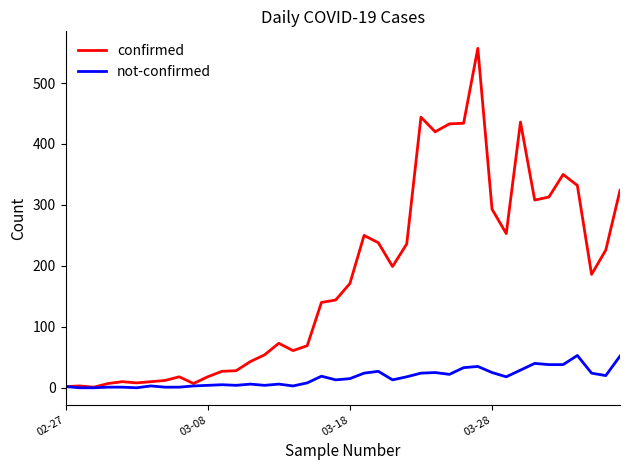

Rank the series by their maximum value, from lowest to highest.

not-confirmed, confirmed